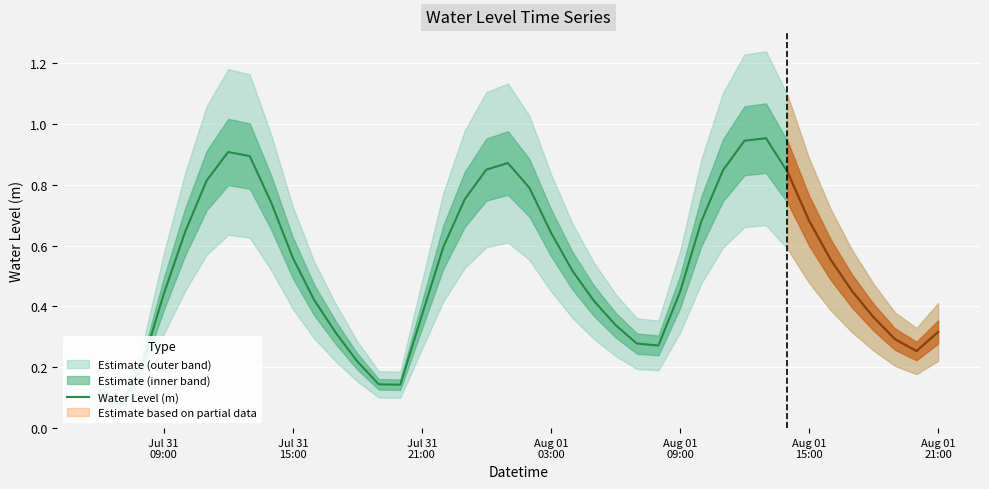

True or false: the data shows 1.6 at 19.

False